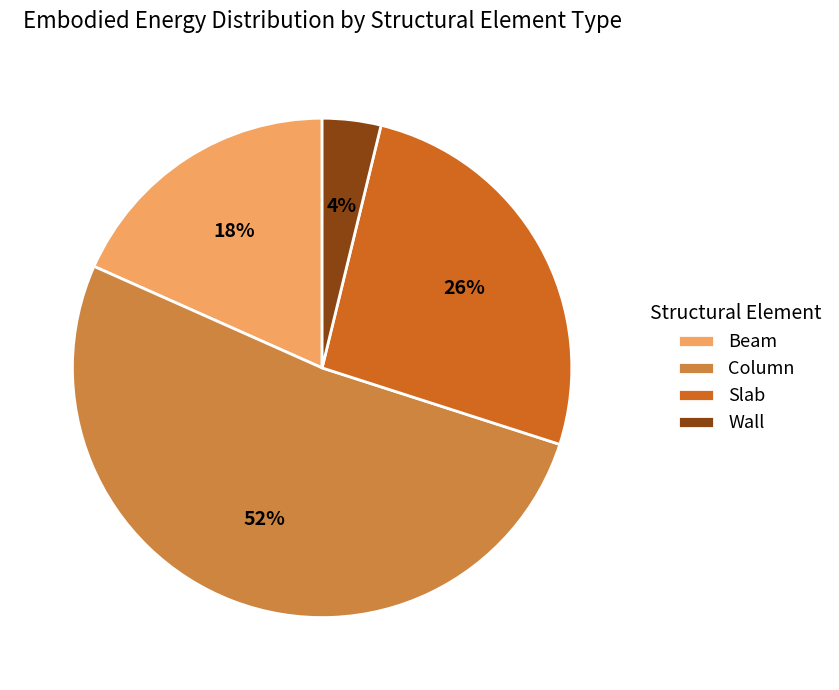

True or false: Column accounts for 52% of the total.

True